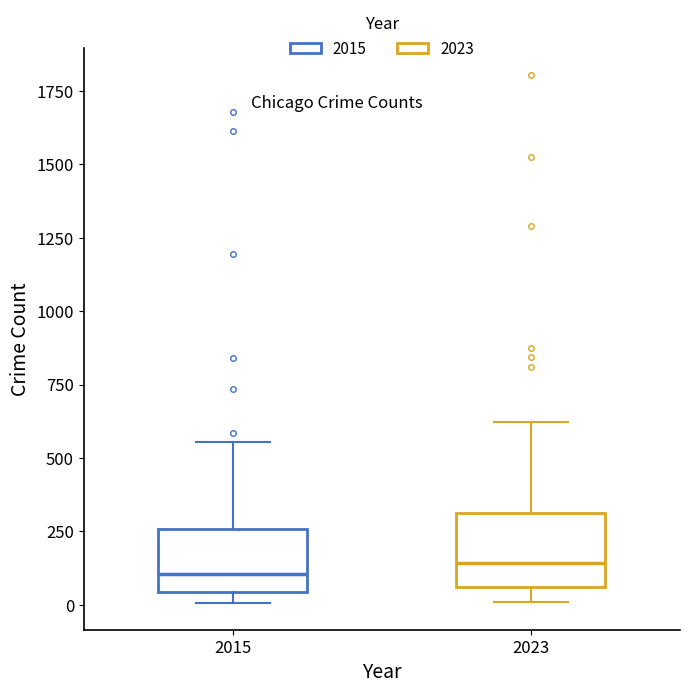

Where does the median line of the box at x = 2023 sit on the y-axis? The values are not printed on the chart, so give them approximately, as read against the axis.

150